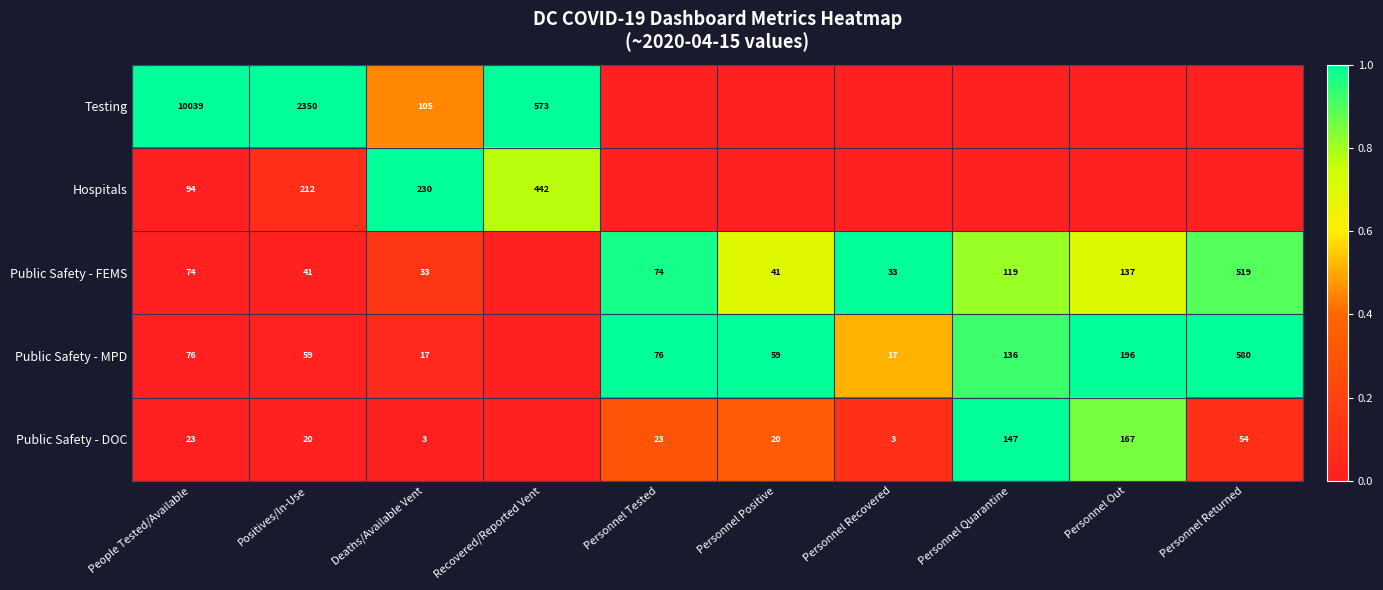

What is the difference between the Public Safety - FEMS values at Deaths/Available Vent and Personnel Positive?

8